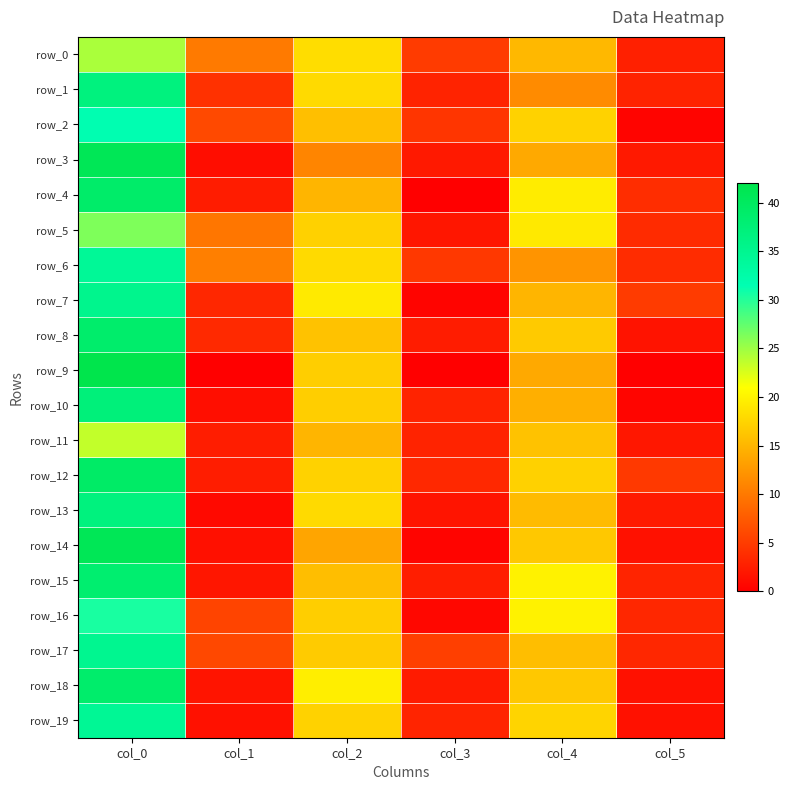

At which category is the sum across all series the highest?

col_0